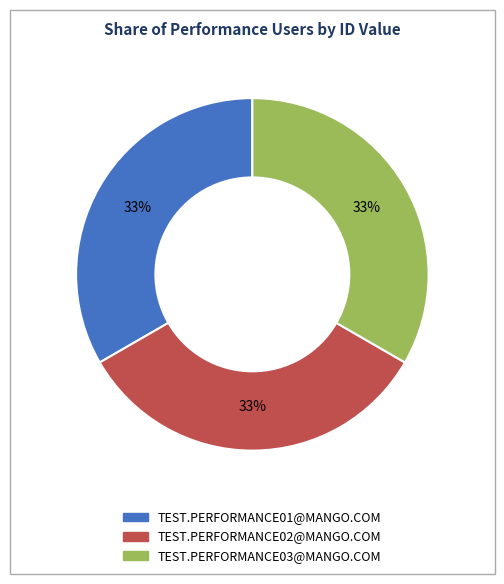

Is it true that TEST.PERFORMANCE03@MANGO.COM is 33% of the pie?

True